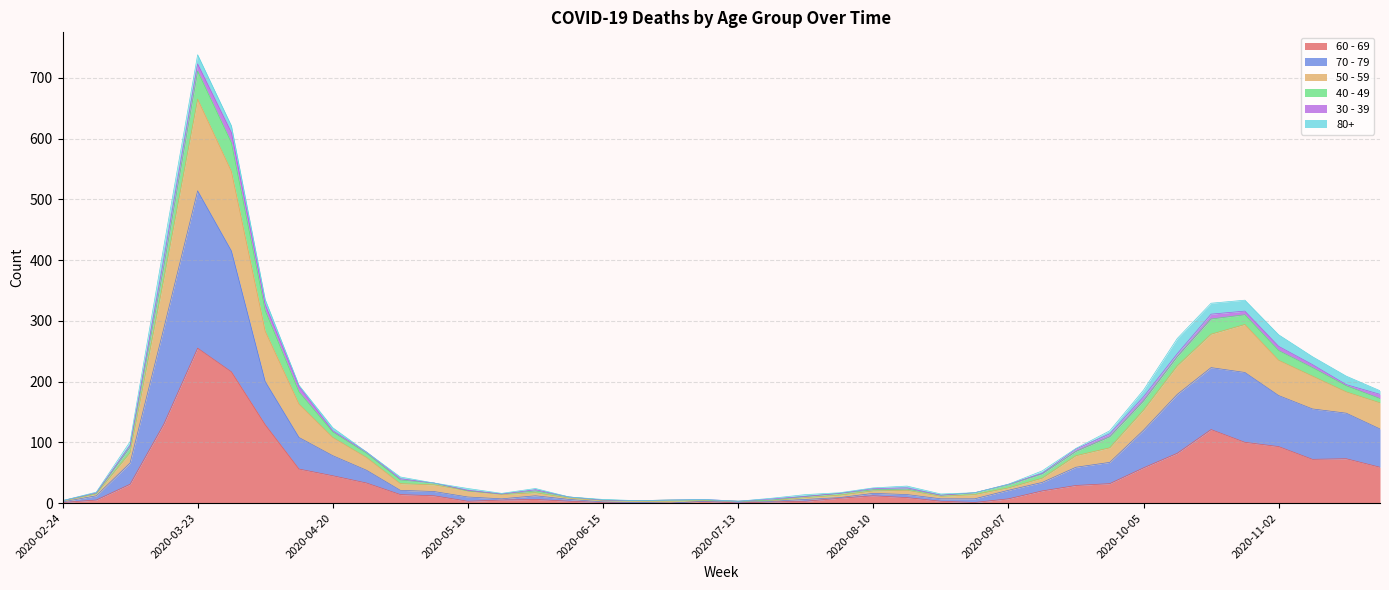

Does the chart have visible grid lines?

Yes